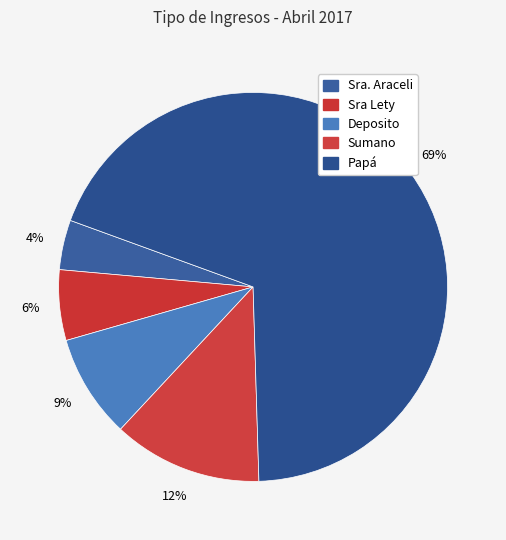

Count the number of slices in the pie.

5